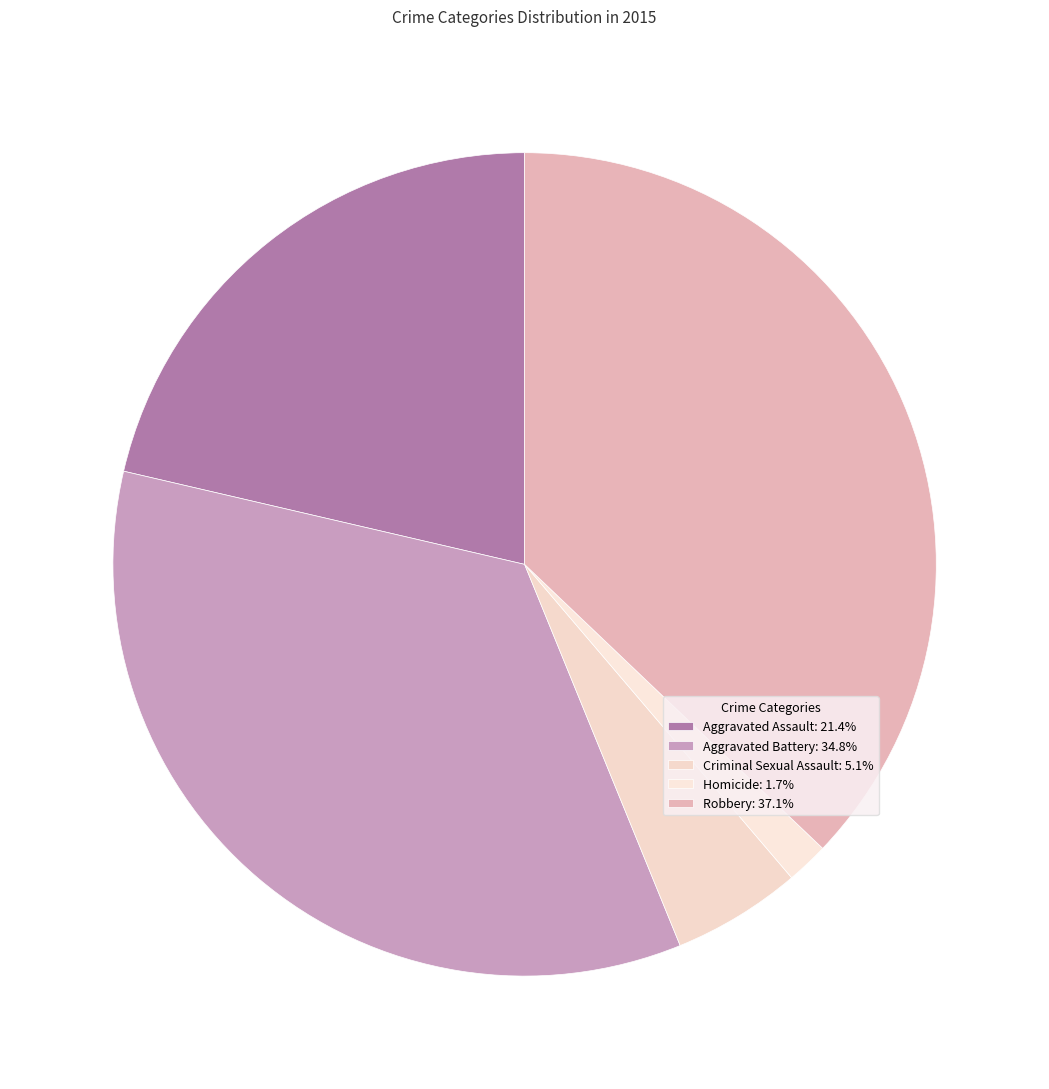

Is Homicide the majority of the pie?

No